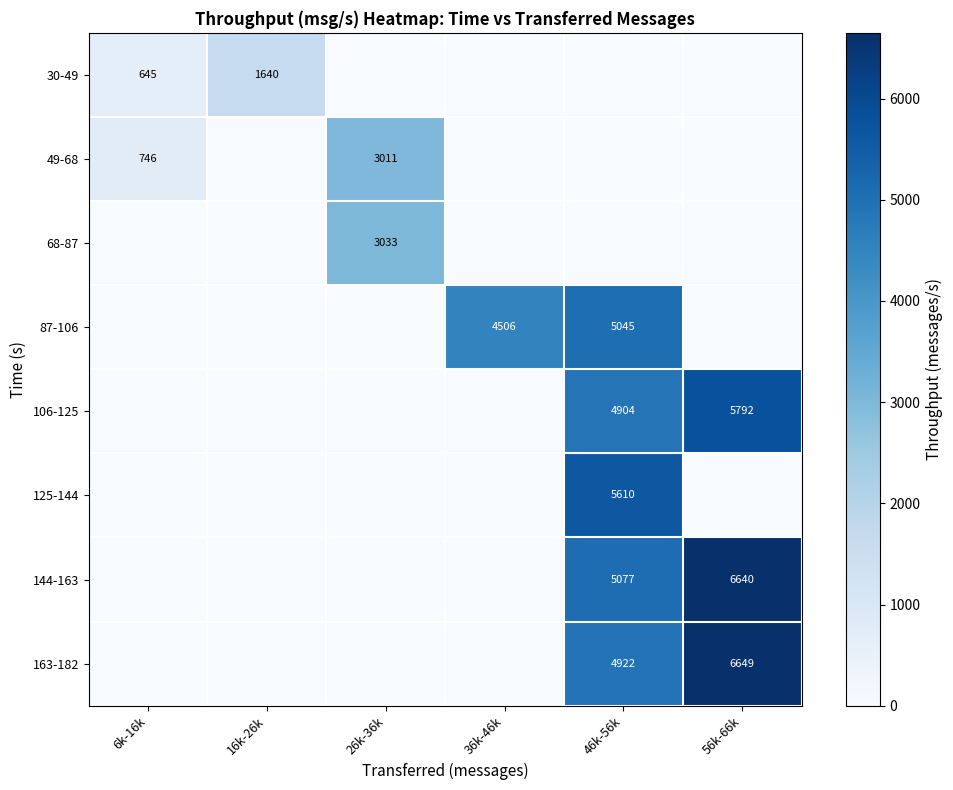

The value of 30-49 at 6k-16k is 421. True or false?

False